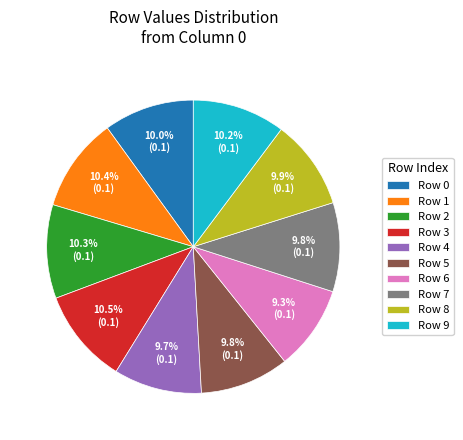

What is the total percentage of Row 5 and Row 1?

20.2%